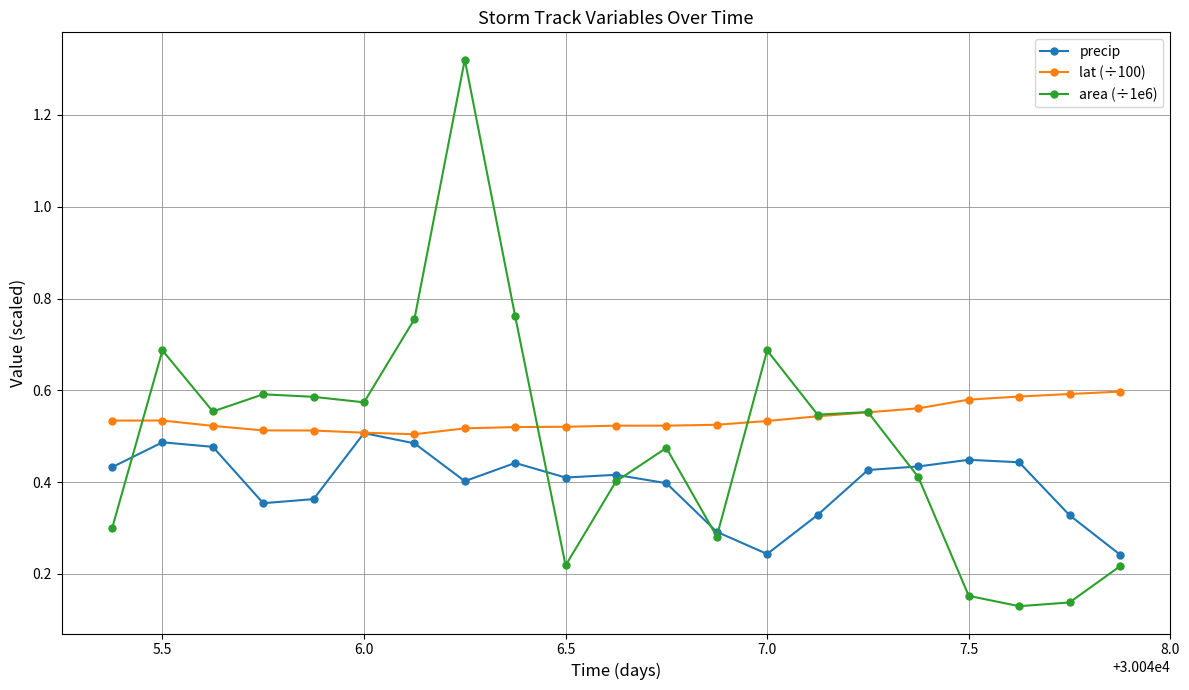

Rank the series by their average value, from highest to lowest.

lat (÷100), area (÷1e6), precip